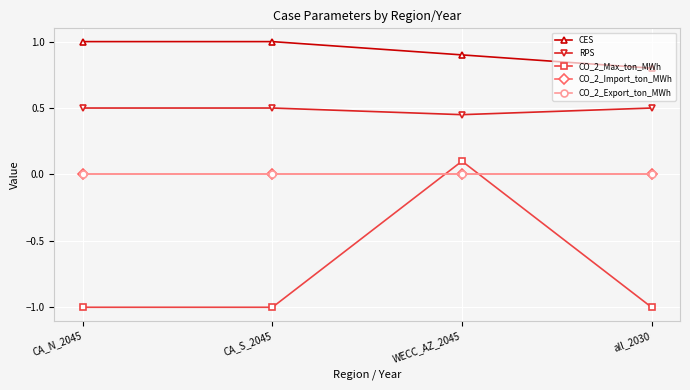

Does the chart have visible grid lines?

Yes